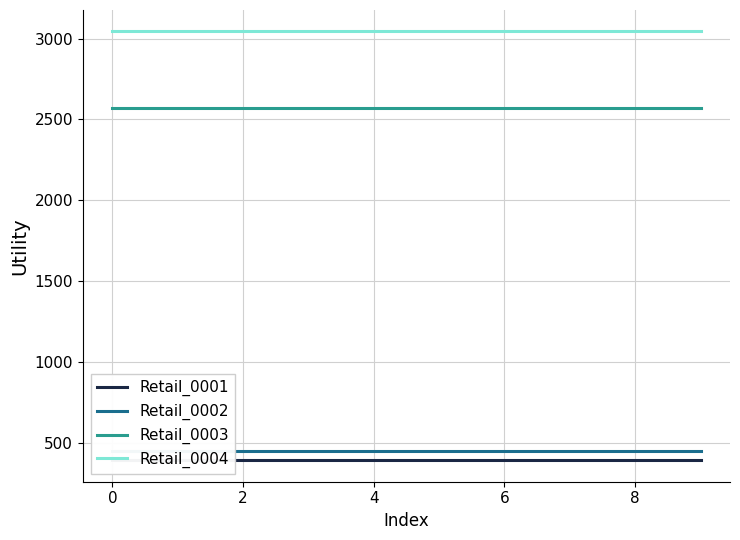

What is the maximum value for Retail_0001?

395.8